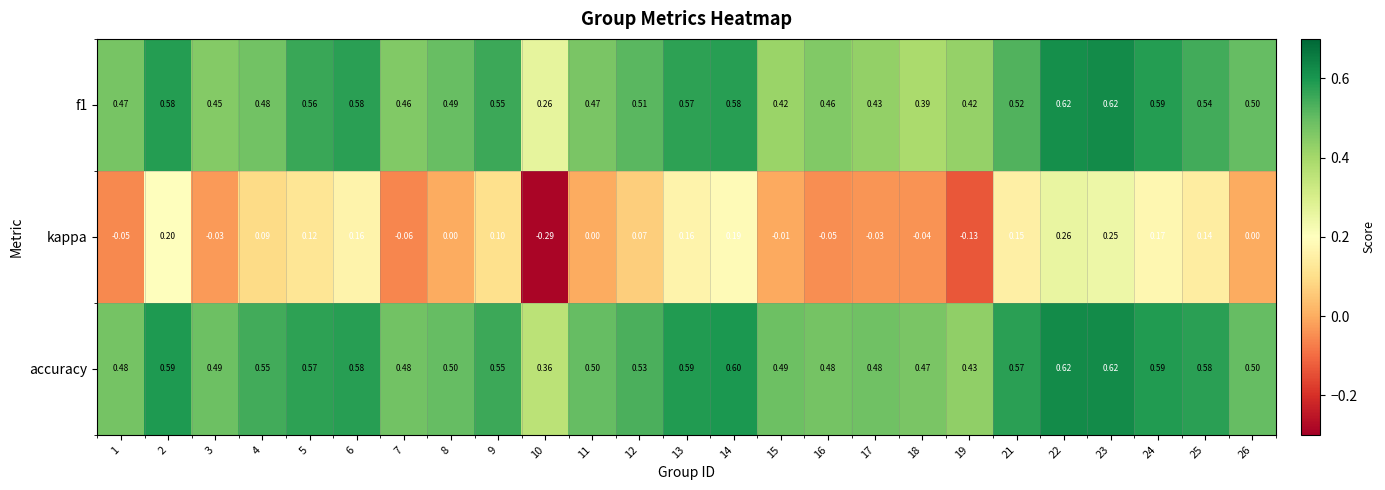

Which series has the widest spread of values?

kappa